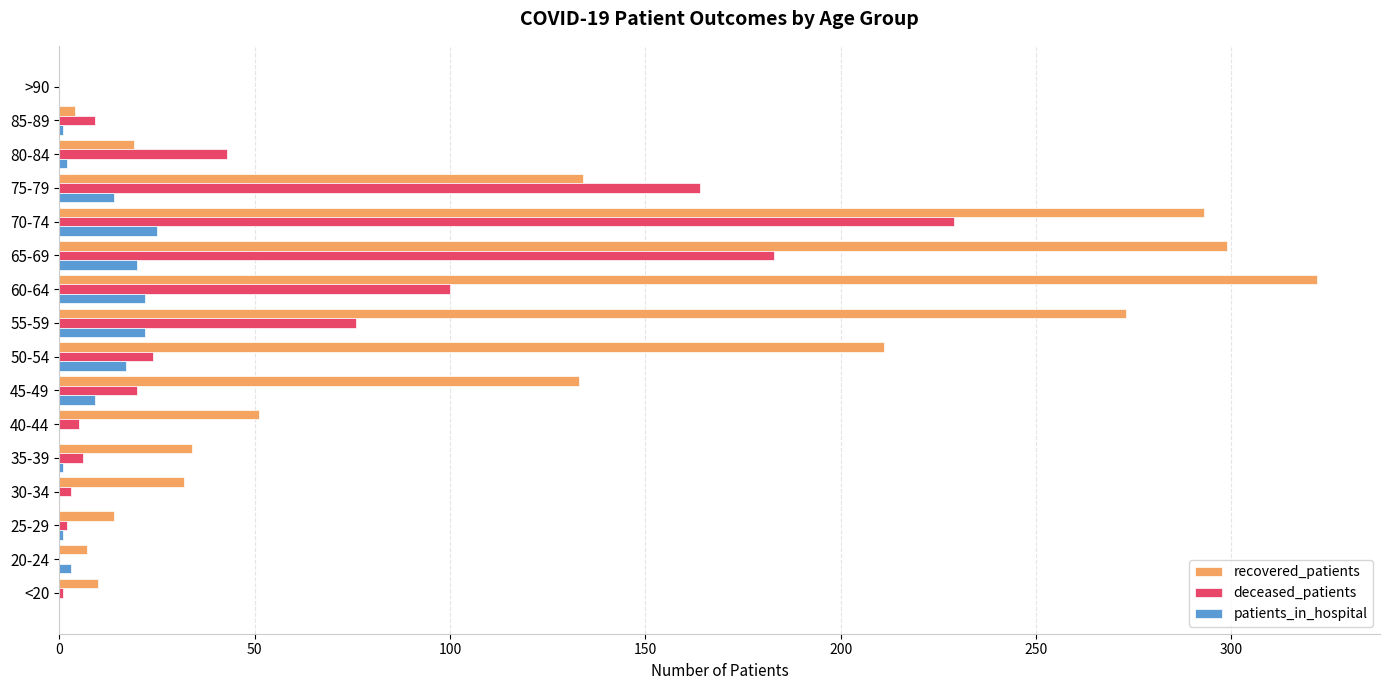

Between 70-74 and 80-84, which series saw the biggest shift?

recovered_patients